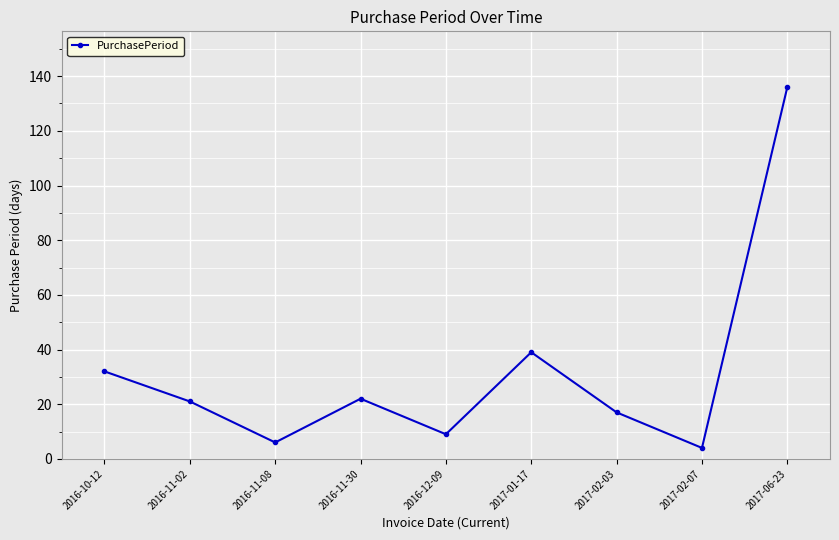

At which category does the data reach its first local peak?

2016-11-30